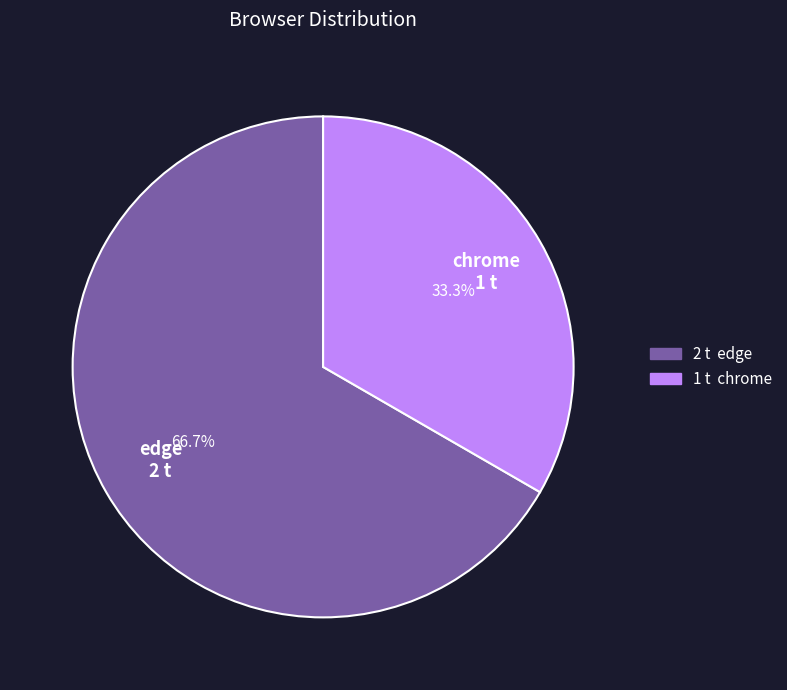

Which has a higher value, chrome or edge?

edge